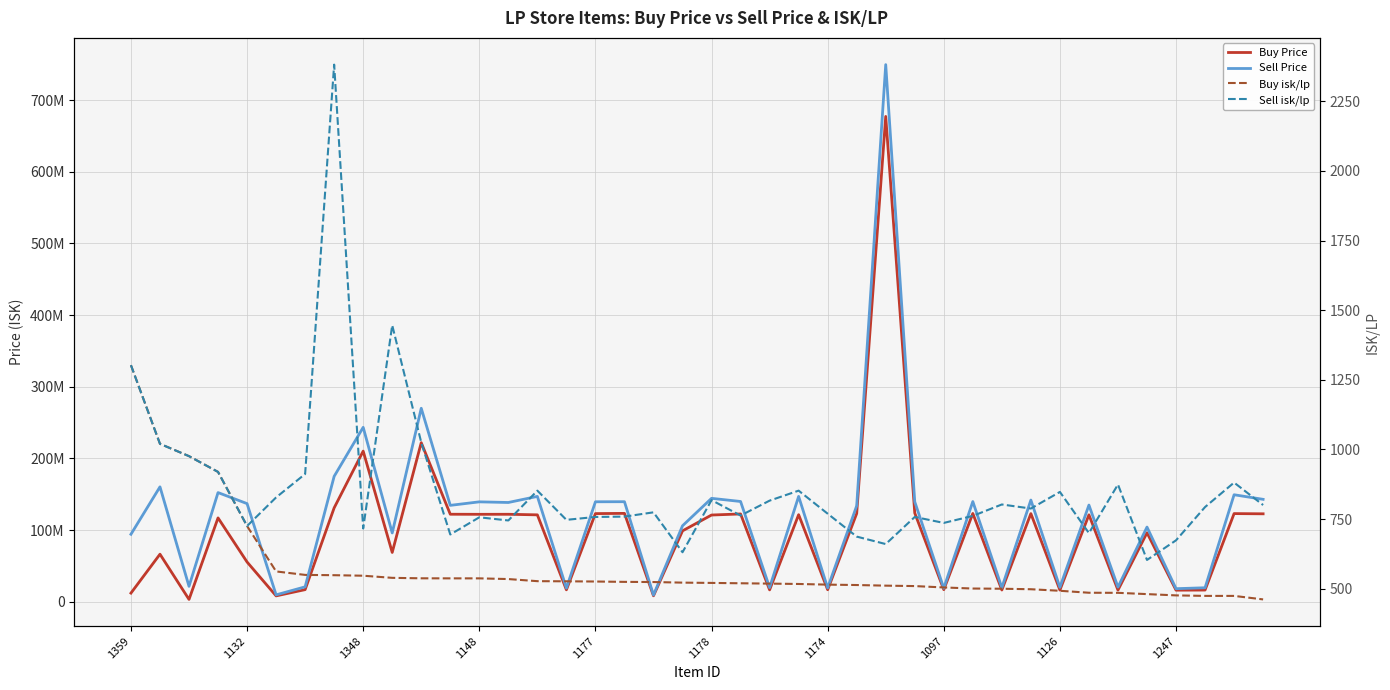

Reading left to right, extract all data points from this chart.

Buy Price: 12050000.0	66340000.0	3234000.0	117000000.0	55440000.0	8158625.0	16880000.0	131000000.0	210228571.4	68780000.0	222000000.0	122100000.0	122000000.0	122050000.0	121250000.0	16600000.0	123000000.0	123300000.0	8241461.5	98910000.0	121000000.0	122500000.0	16520000.0	121500000.0	16720000.0	123100000.0	677300000.0	123800000.0	16810000.0	123200000.0	16330000.0	123000000.0	16225000.0	121300000.0	16200000.0	96231818.2	16123333.3	16303333.3	123000000.0	122700000.0
Sell Price: 94149214.9	160338709.7	21487142.9	152338461.5	136918750.0	9595000.0	20790000.0	175000000.0	243400000.0	95990000.0	270000000.0	134500000.0	139400000.0	138500000.0	147000000.0	19000000.0	139500000.0	139600000.0	9314000.0	106000000.0	144300000.0	139900000.0	19750000.0	147000000.0	19240000.0	133900000.0	749600000.0	139500000.0	18880000.0	139800000.0	19600000.0	141900000.0	20090000.0	134900000.0	20380000.0	104200000.0	18200000.0	19500000.0	149300000.0	142900000.0
Buy isk/lp: 1302.4	1020.0	975.8	919.2	725.0	561.9	549.4	548.4	546.5	538.9	537.2	537.0	537.0	534.5	526.9	526.4	525.7	524.4	523.8	521.7	520.6	519.4	518.2	516.9	514.5	513.1	510.8	509.3	504.4	500.5	499.8	498.0	492.4	485.4	485.1	480.5	475.9	474.0	474.0	461.4
Sell isk/lp: 1302.4	1020.0	975.8	919.2	725.0	827.6	911.7	2381.7	716.1	1445.9	1025.2	694.5	756.2	744.9	852.0	747.1	757.5	758.7	774.1	630.8	818.0	762.5	816.1	852.0	769.2	686.9	660.2	757.5	736.1	761.3	802.3	787.7	847.4	699.5	874.0	603.1	673.6	793.1	880.9	800.3